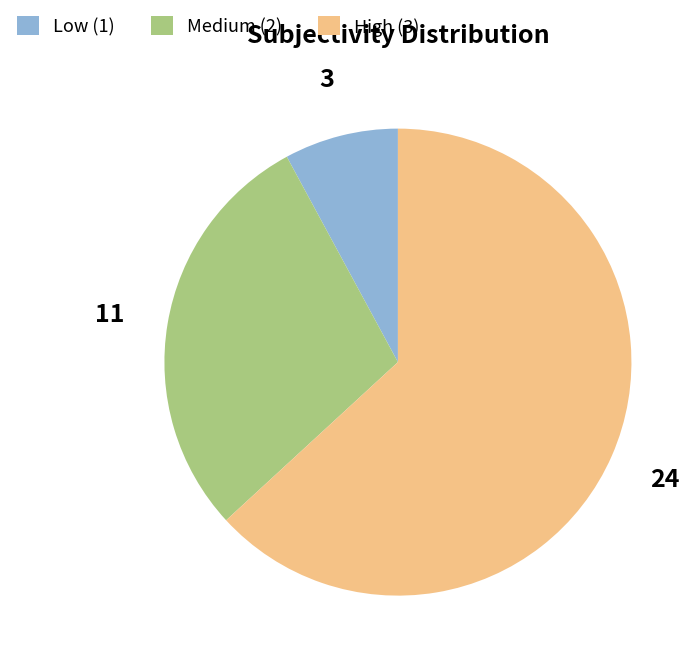

Rank the categories by value from lowest to highest.

Low (1), Medium (2), High (3)